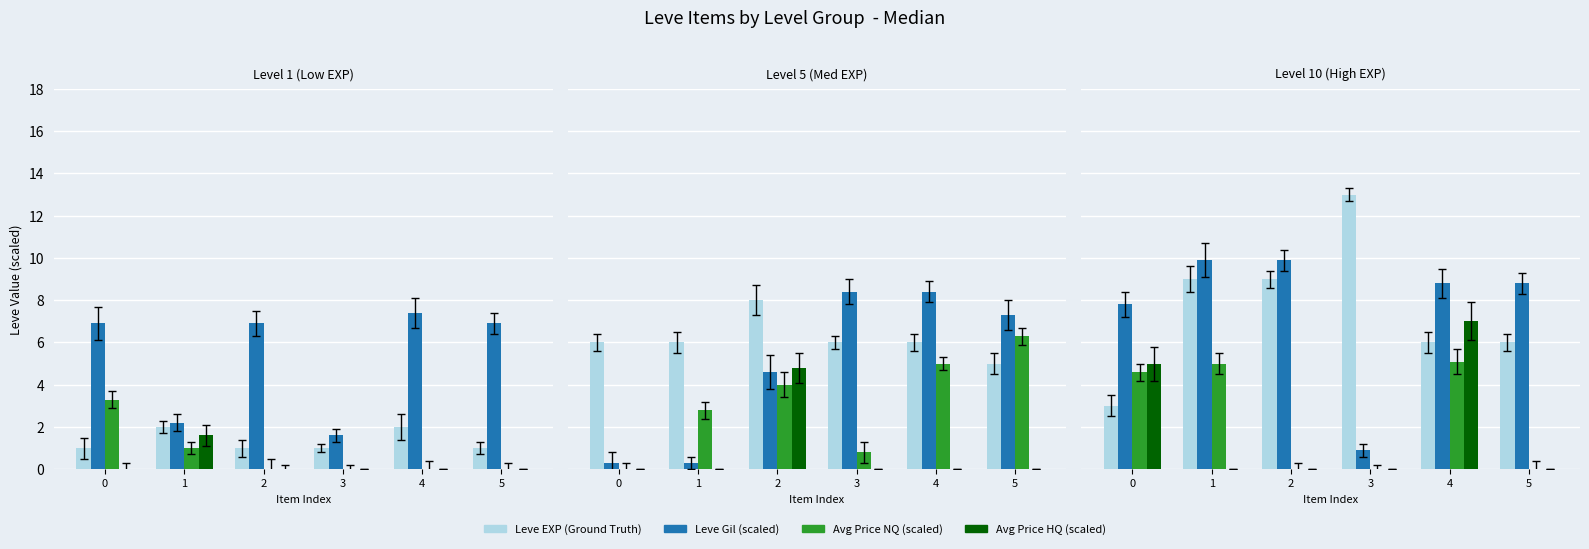

At how many categories does at least one series exceed 2?

6